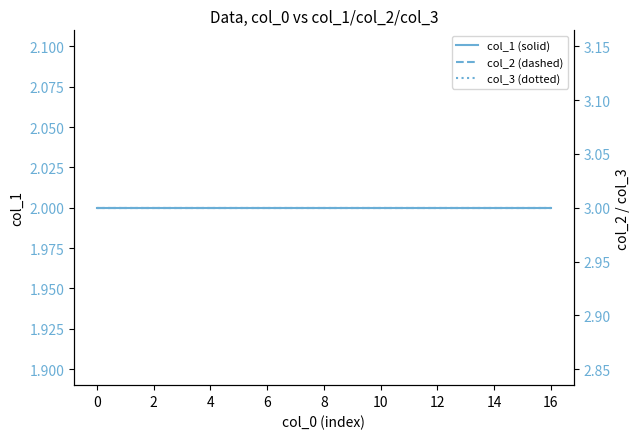

Which series has the largest range (max minus min)?

col_1 (solid)